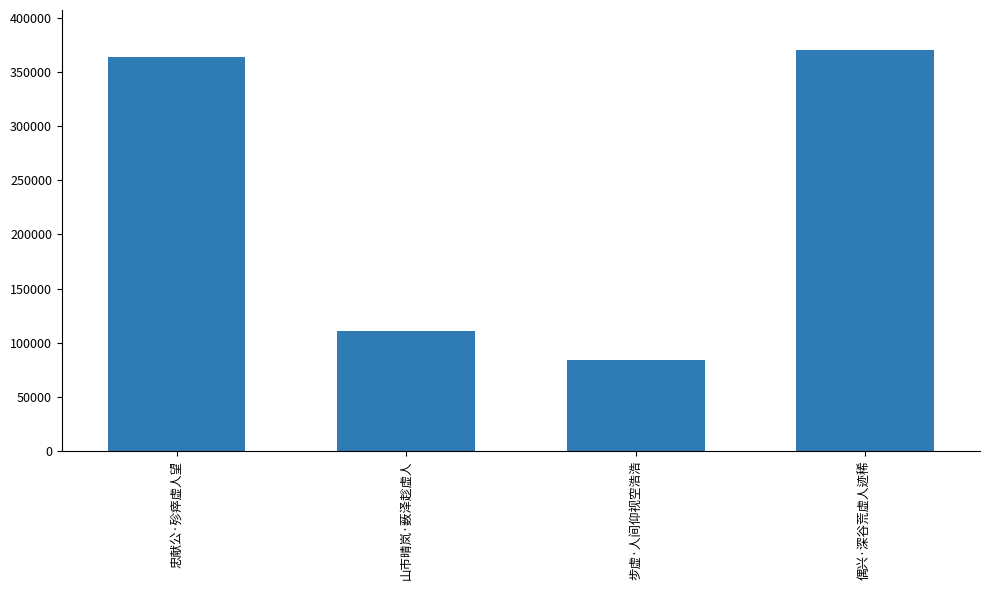

Which label corresponds to the largest value in the chart?

偶兴·深谷荒虚人迹稀